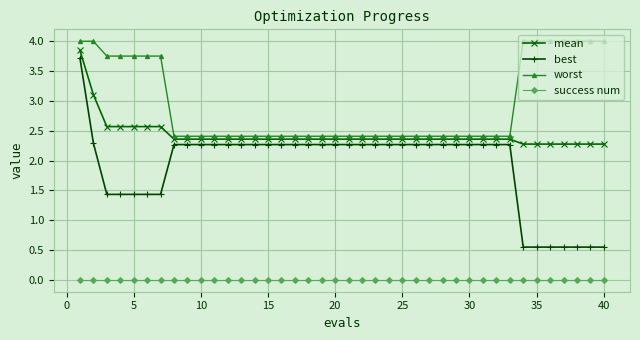

Rank the series by their average value, from highest to lowest.

worst, mean, best, success num